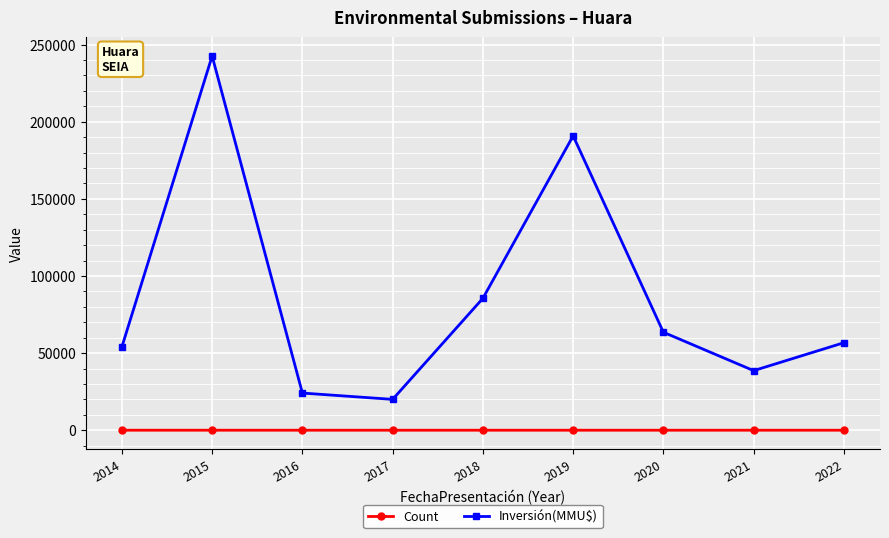

The Count series shows 5 at 2016. True or false?

True